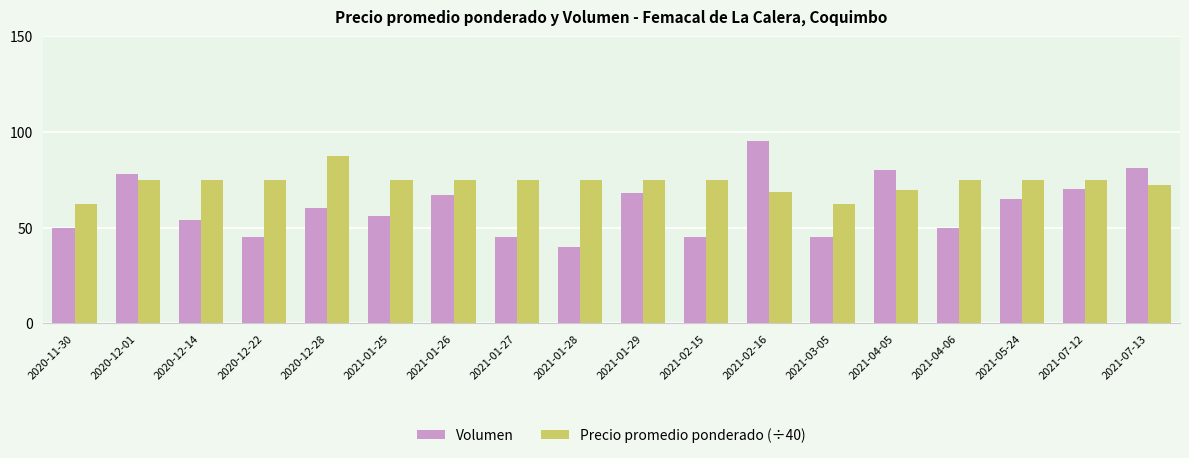

What is the difference between the second highest and minimum values in the Precio promedio ponderado (÷40) series?

12.5